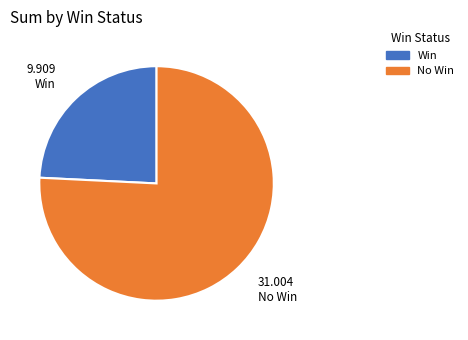

Is there any slice that represents more than half of the pie?

Yes